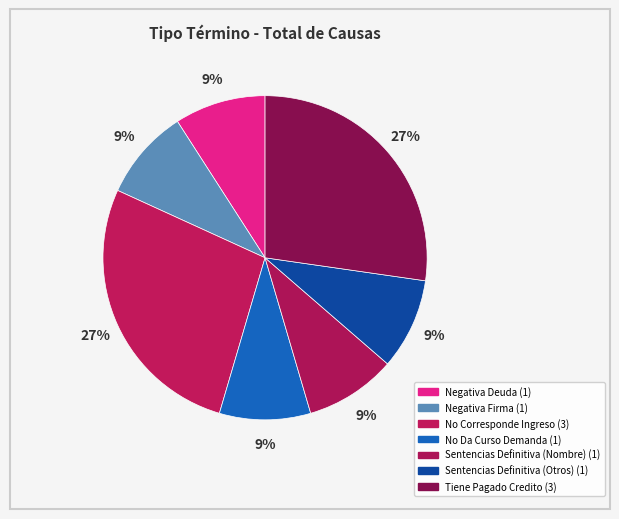

Which slice is the largest?

No Corresponde Ingreso